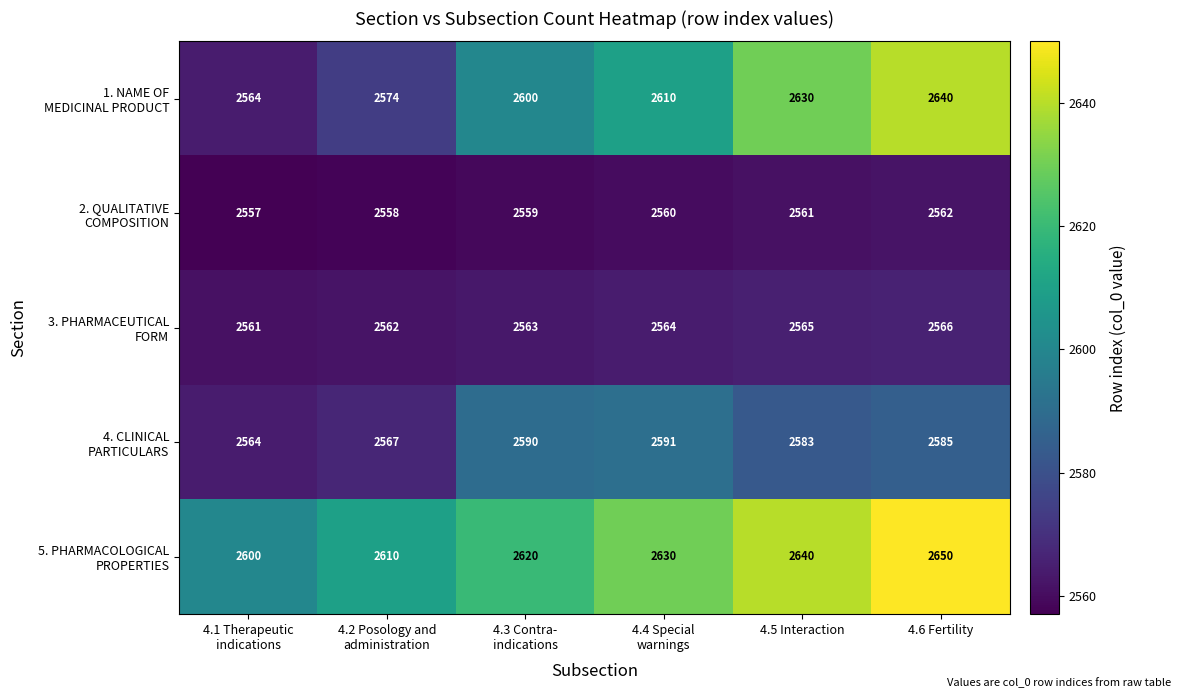

What is the difference between the highest and lowest values at 4.6 Fertility?

88